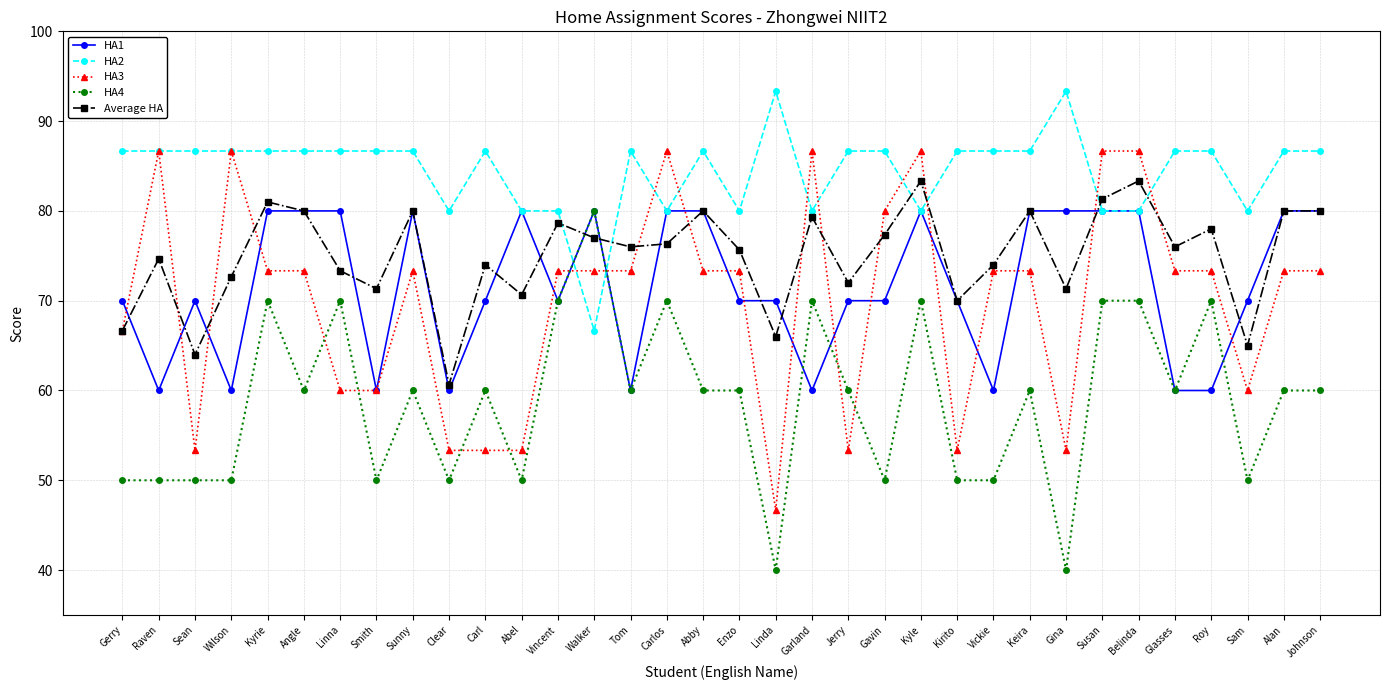

What is the label of the 29th point from the left?

Belinda